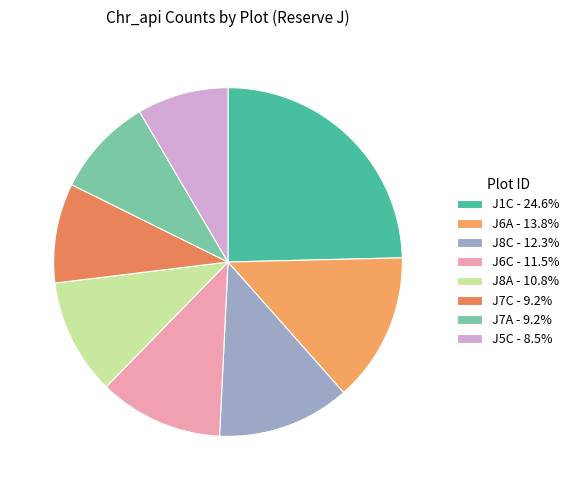

How many segments does this pie chart have?

8